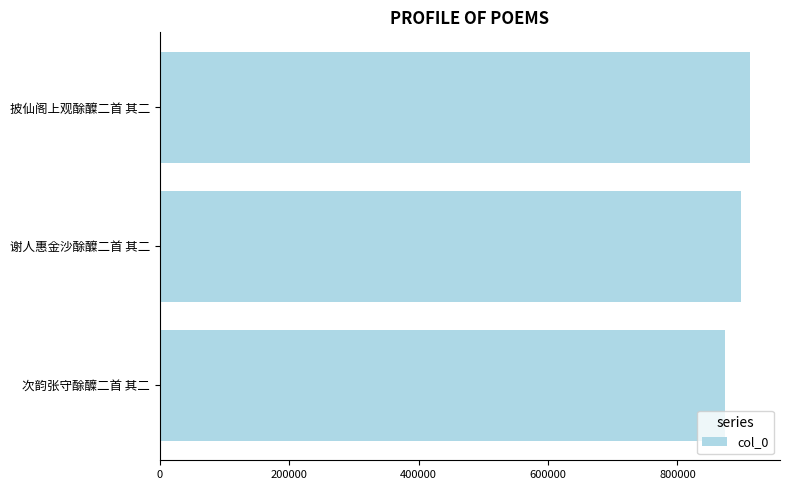

Is it true that the value at 次韵张守酴醾二首 其二 is 608027?

False